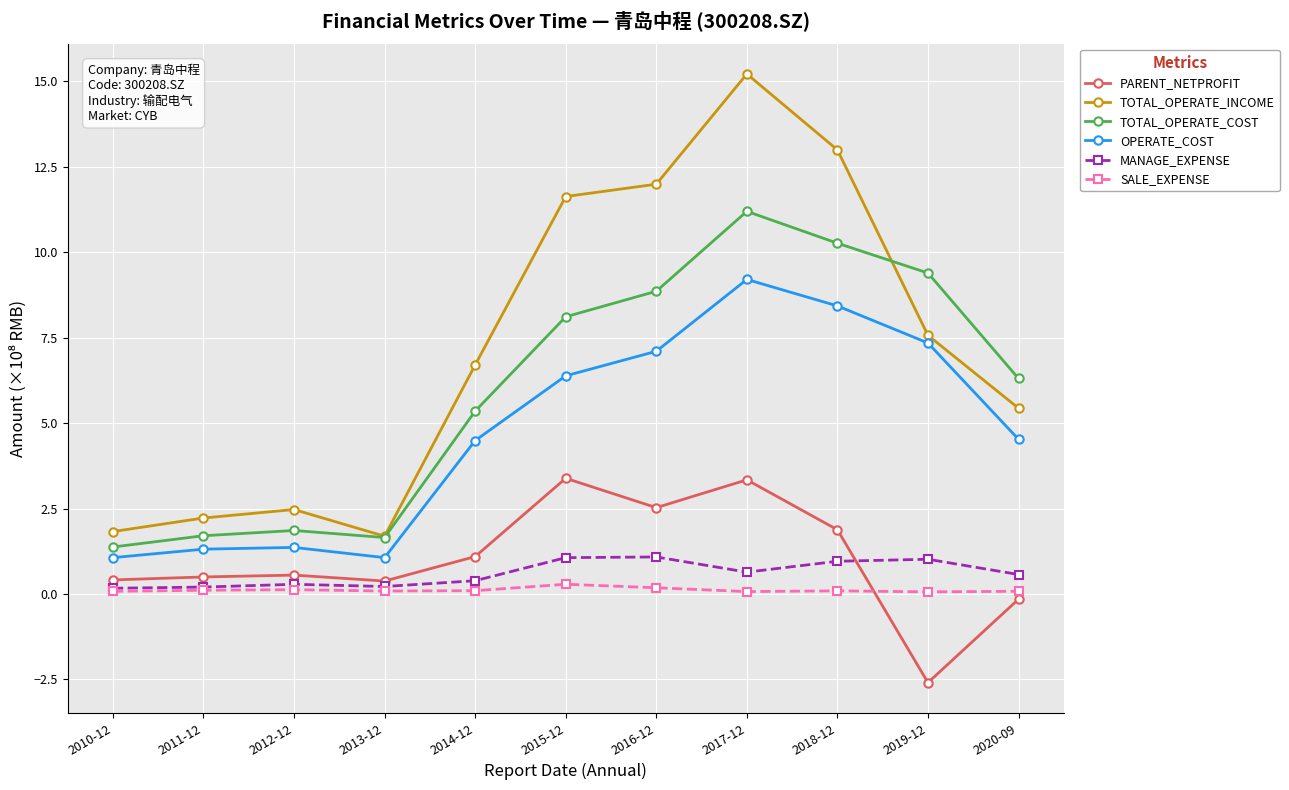

What is the difference between the highest and lowest values at 2017-12?

15.1